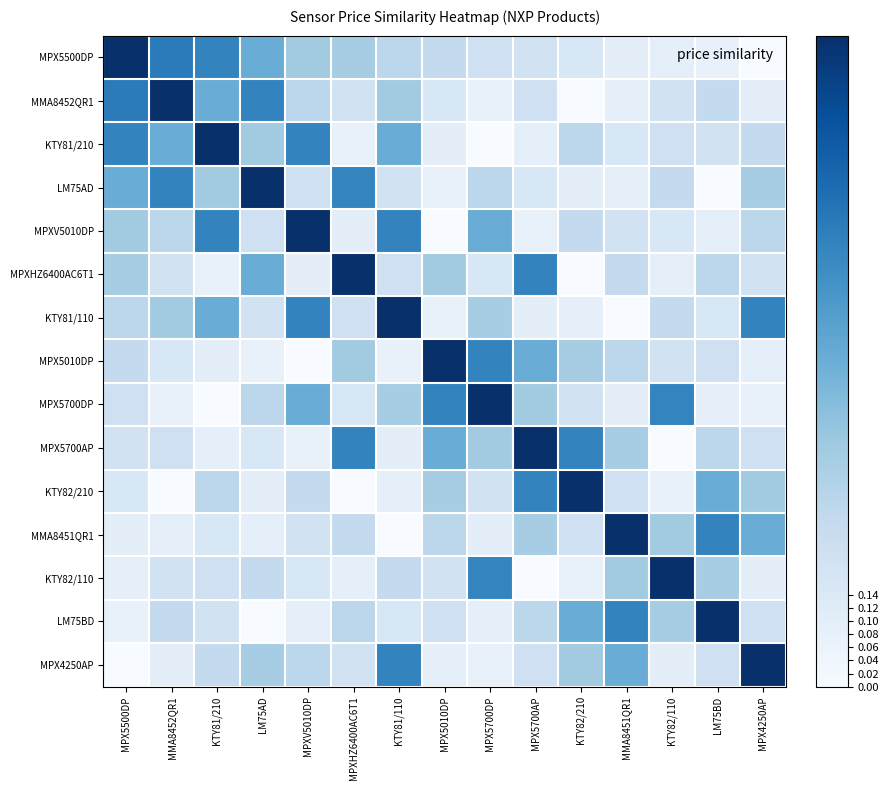

Which label corresponds to the largest value in the chart?

MPX5500DP